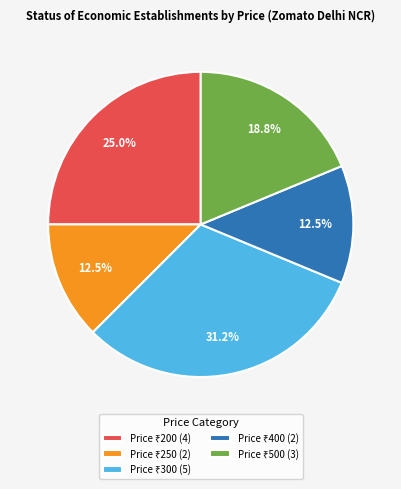

Does any single category account for the majority?

No